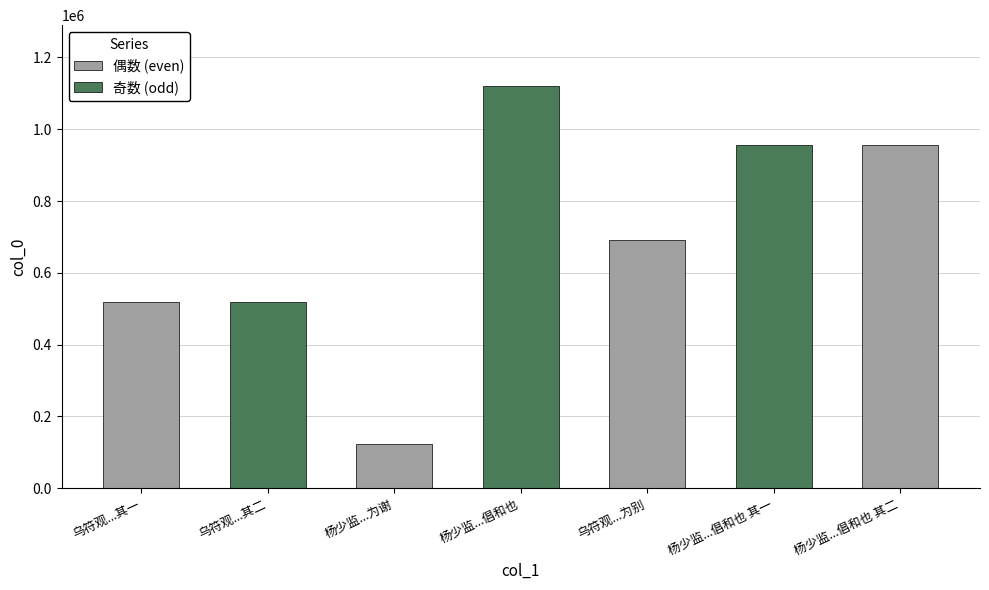

At which category does the chart reach its minimum across all series?

杨少监寄西征近诗来因赋二绝为谢